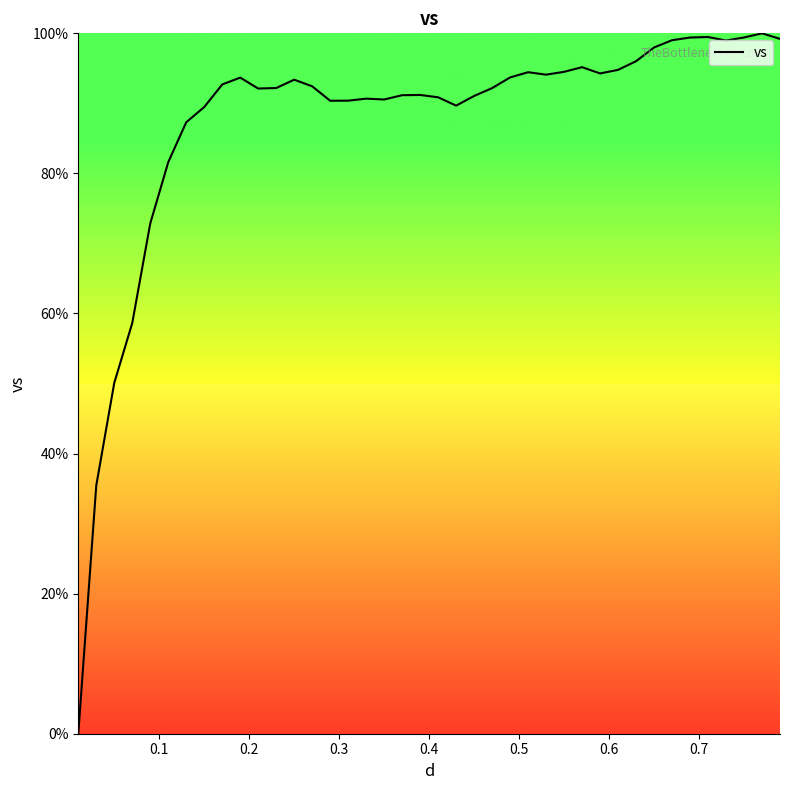

What is the maximum value shown in the chart?

100.0